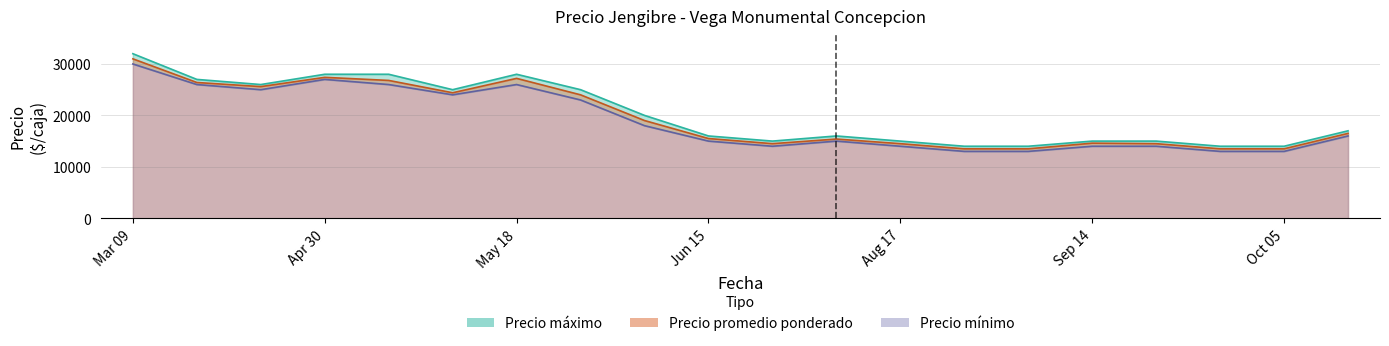

What is the maximum value shown in the chart?

32000